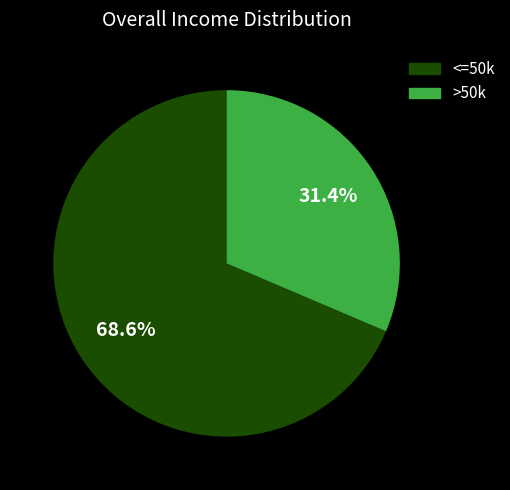

Is there any slice that represents more than half of the pie?

Yes